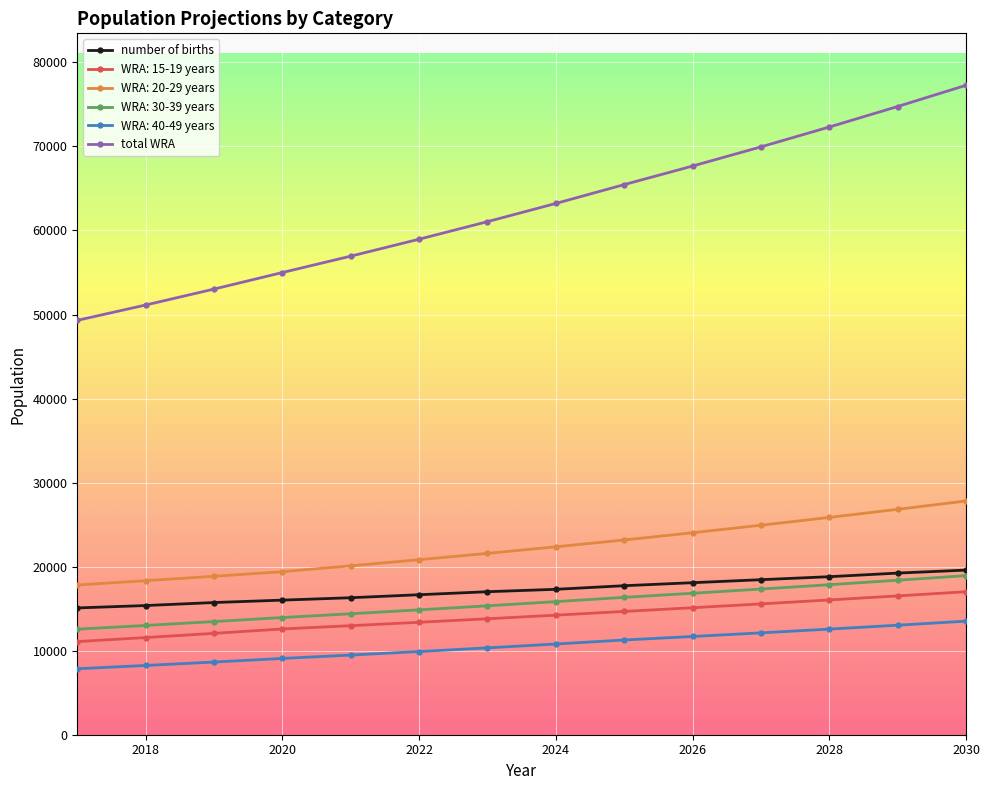

What is the minimum value for WRA: 20-29 years?

17815.4